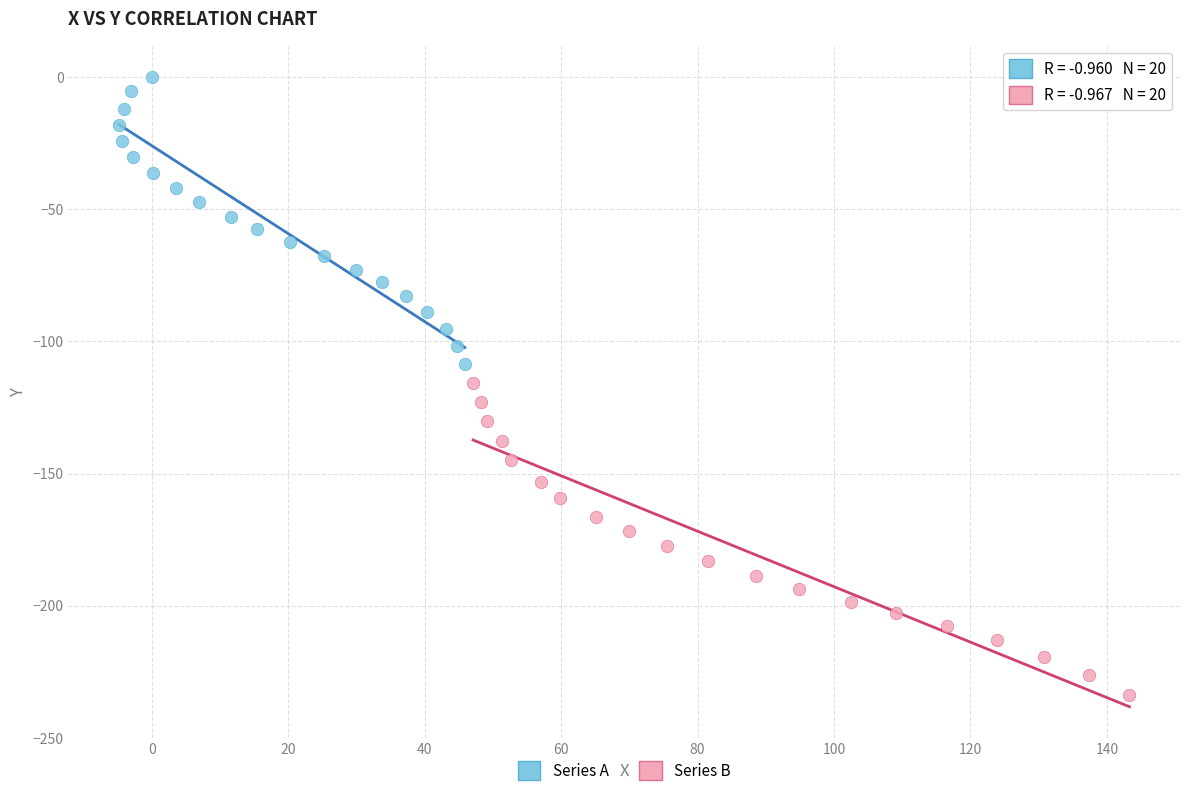

Which series reaches the maximum Y coordinate?

Series A